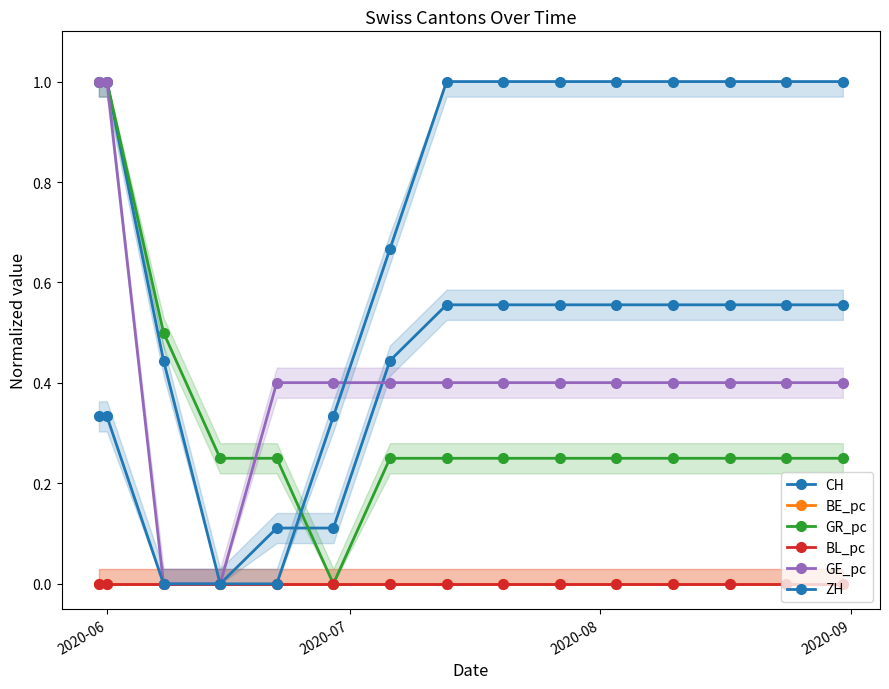

Which series has the largest total across all categories?

ZH